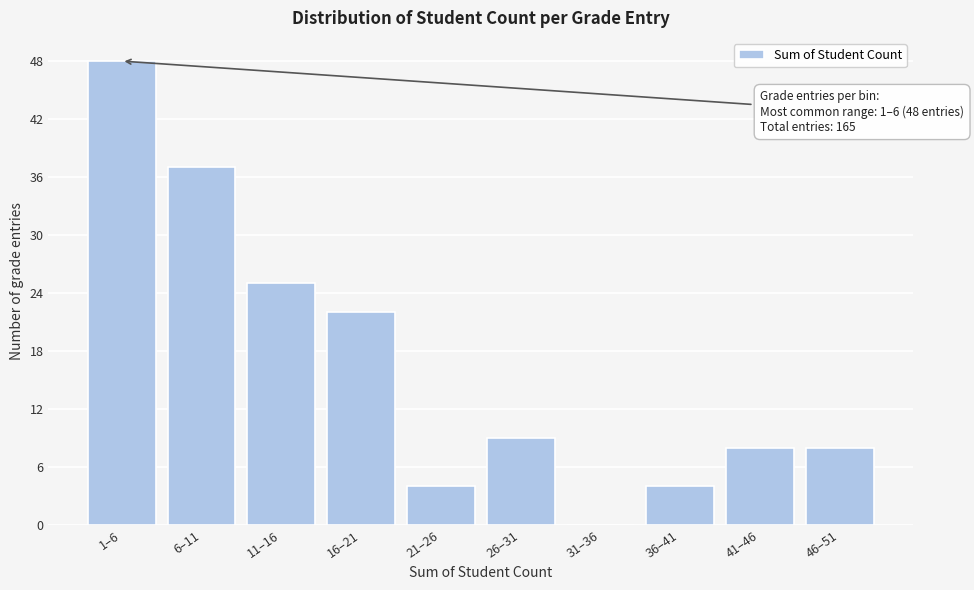

Reading left to right, transcribe all the data shown in this chart.

1–6=48	6–11=37	11–16=25	16–21=22	21–26=4	26–31=9	31–36=0	36–41=4	41–46=8	46–51=8